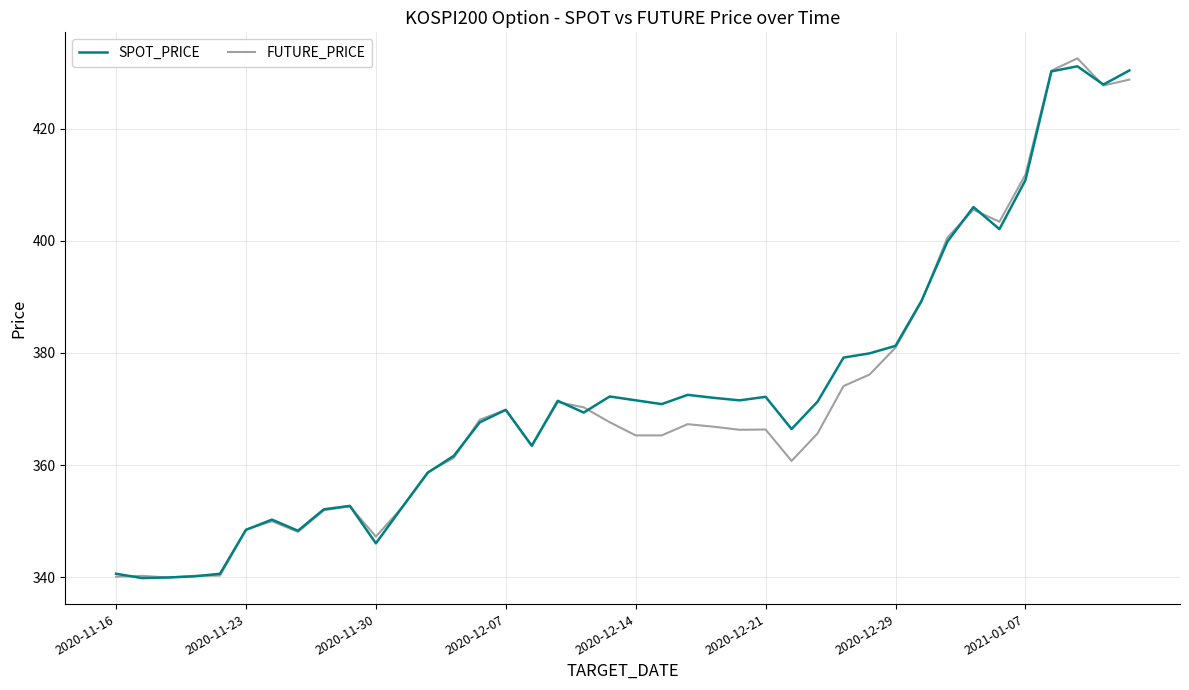

Rank the series by their maximum value, from highest to lowest.

FUTURE_PRICE, SPOT_PRICE